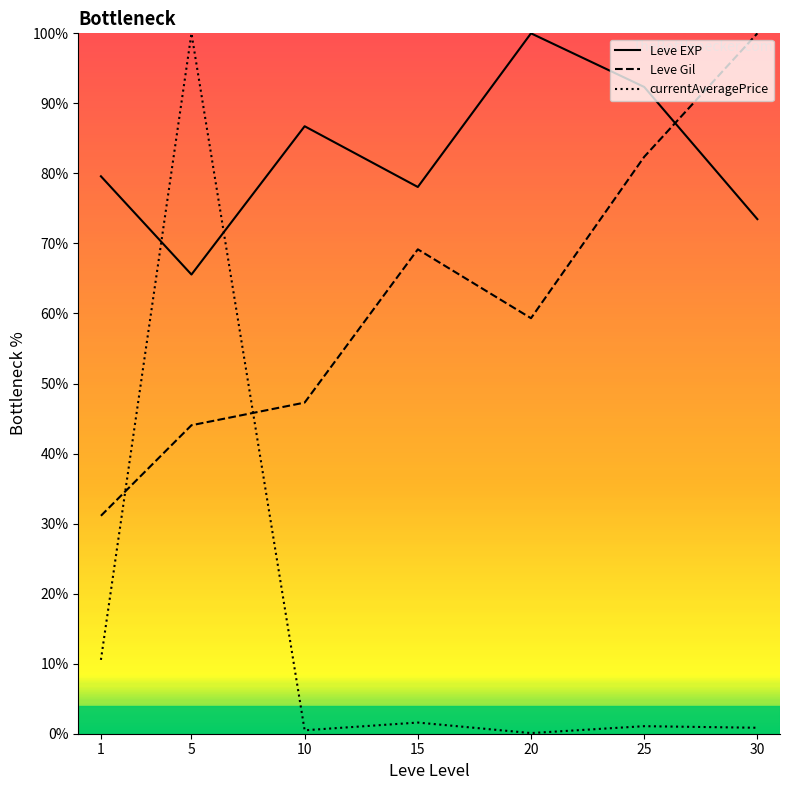

The currentAveragePrice series shows 100.0 at 5. True or false?

True